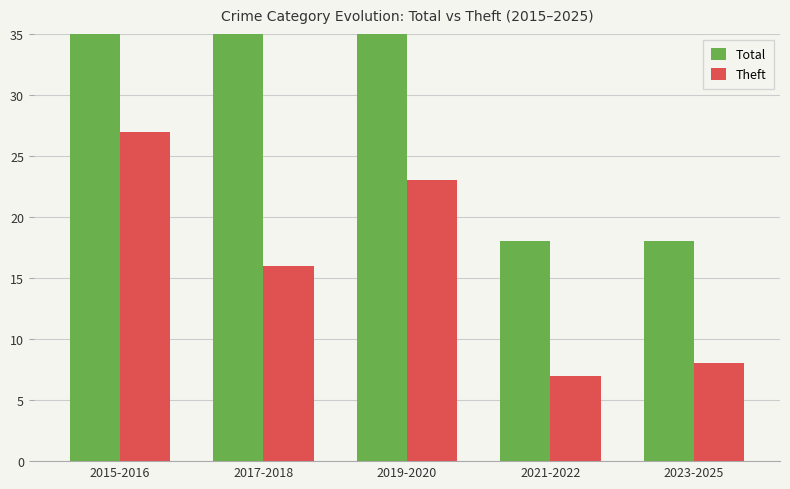

At 2021-2022, list the series in order from largest to smallest.

Total, Theft